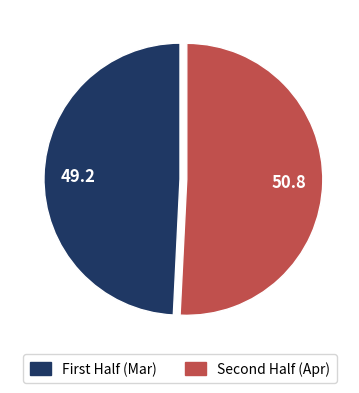

Count the number of slices in the pie.

2